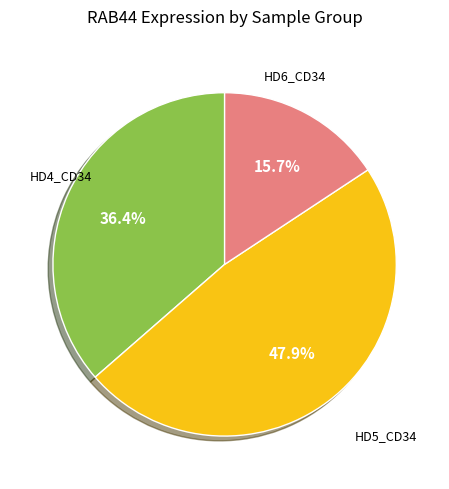

Is there a majority slice in this chart?

No